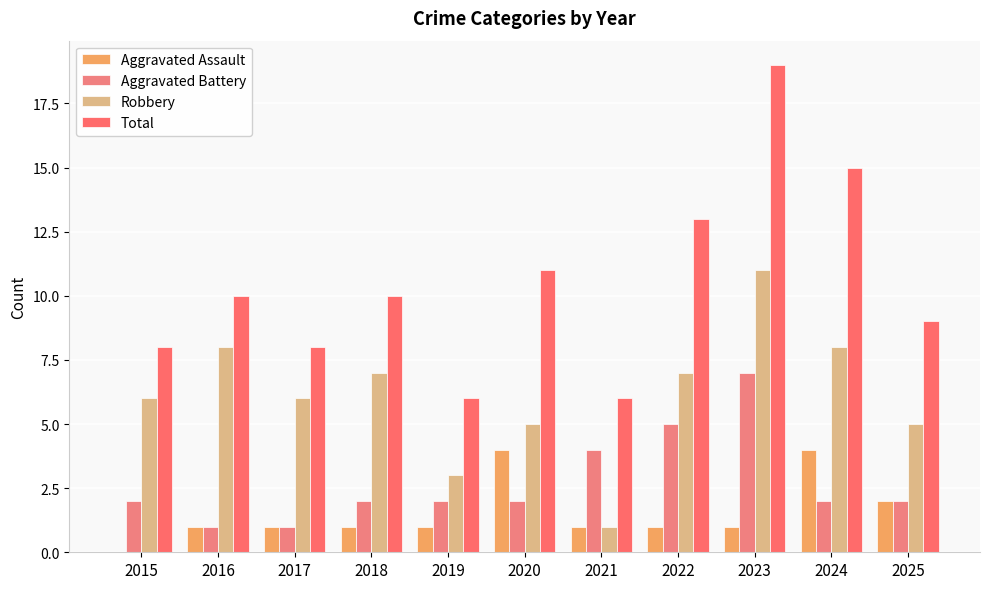

How many values in Aggravated Assault are above zero?

10